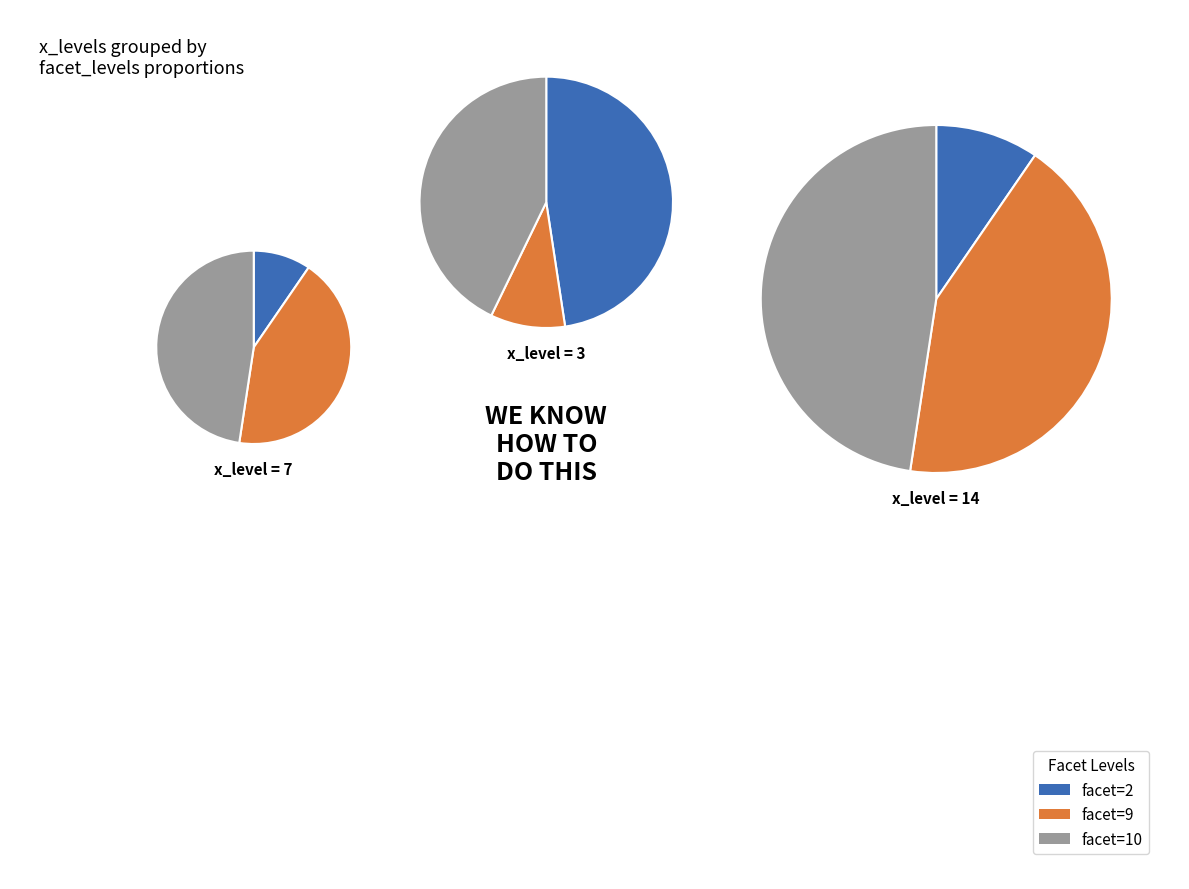

Approximately how many times larger is the value at 14 compared to 3?

0.2